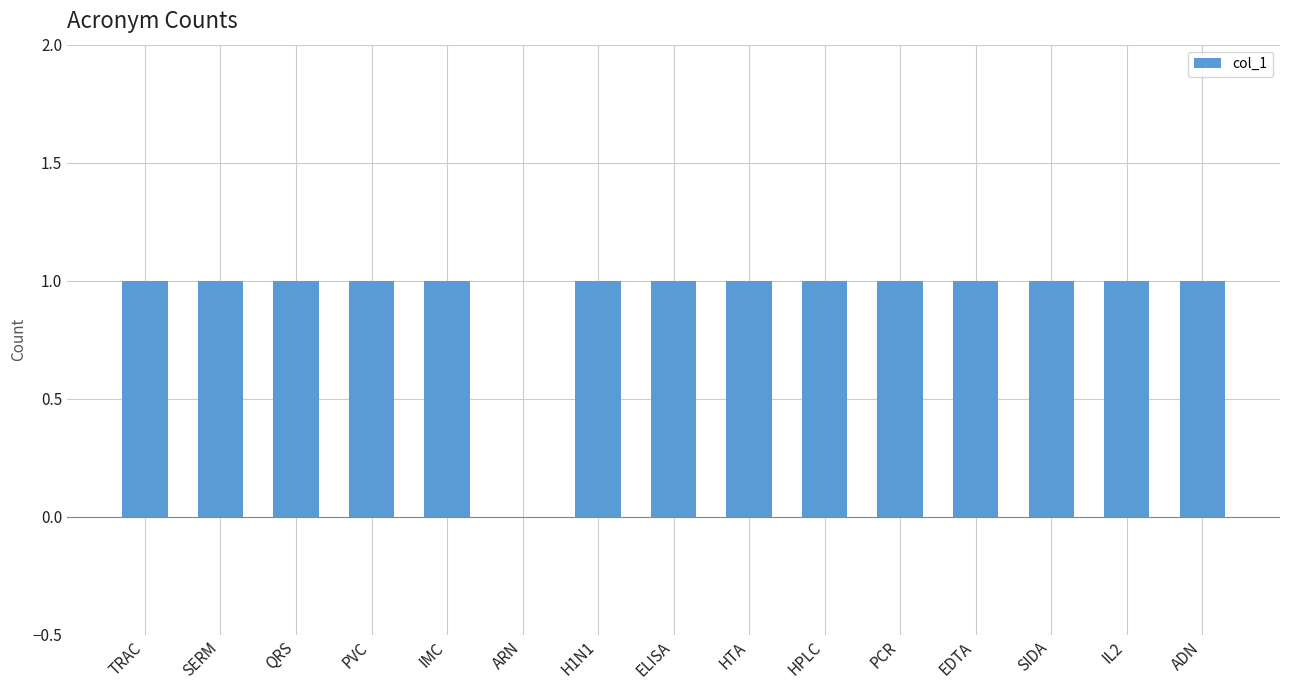

Reading right to left, extract all data points from this chart.

1	1	1	1	1	1	1	1	1	0	1	1	1	1	1